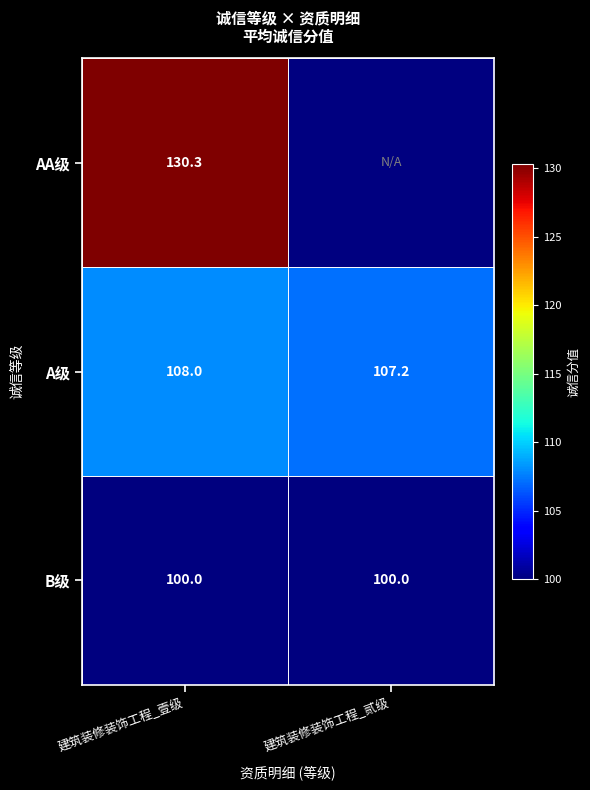

At 建筑装修装饰工程_壹级, list the series in order from smallest to largest.

B级, A级, AA级